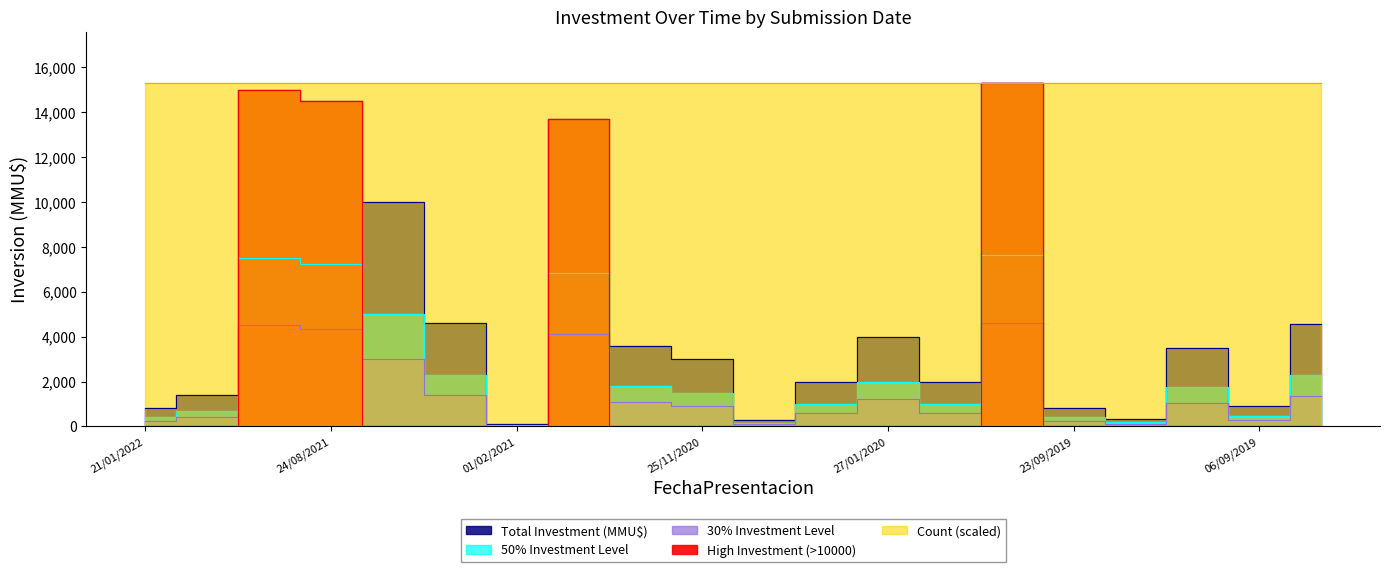

Where is the first local minimum?

01/02/2021